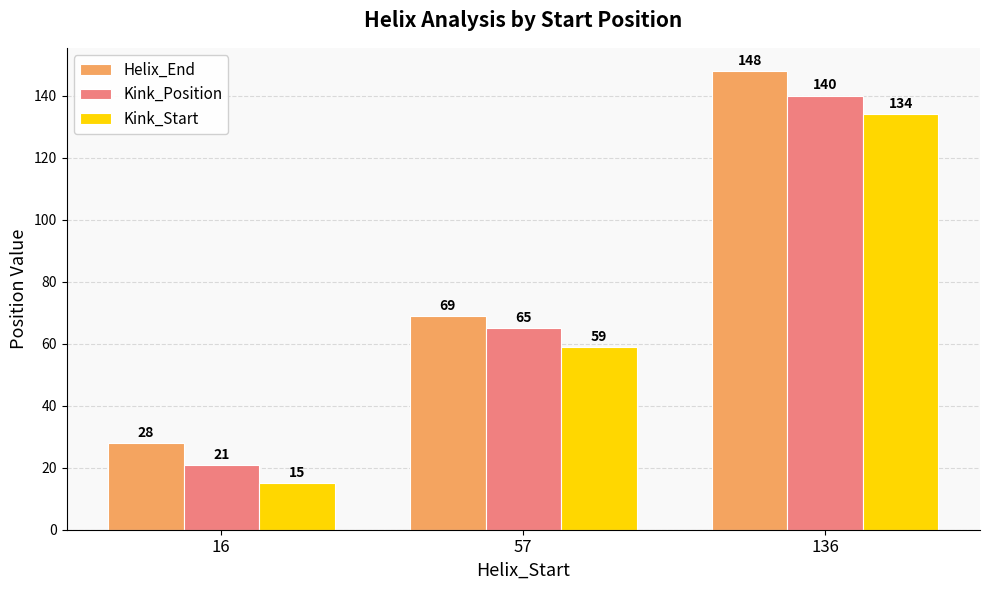

At how many categories does at least one series exceed 105?

1